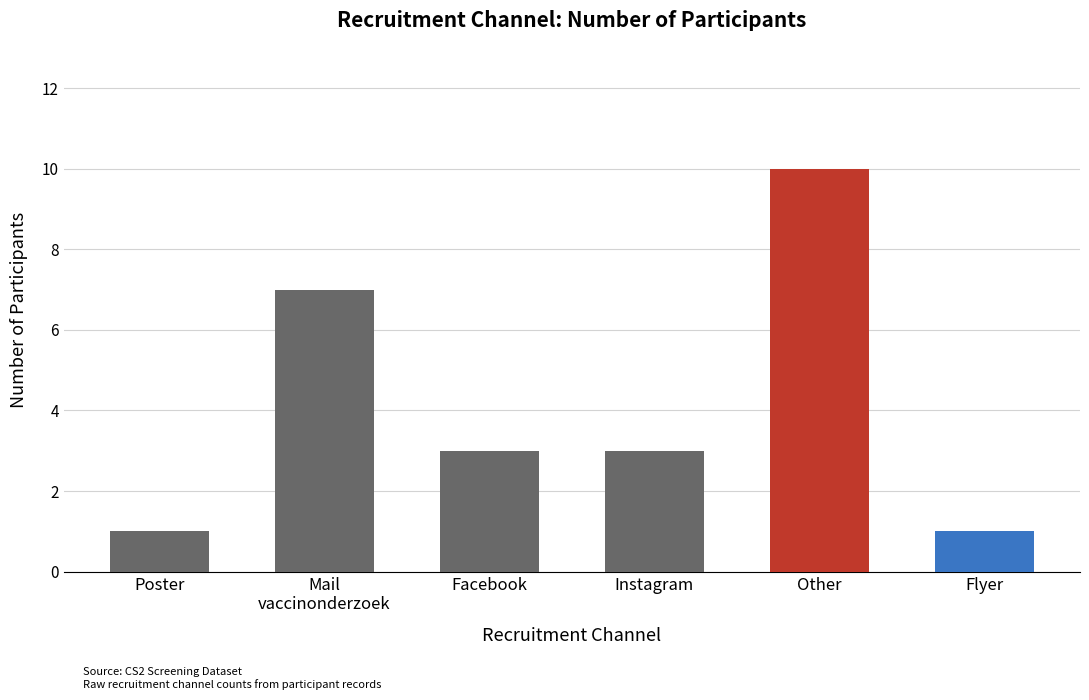

What is the change in value from Poster to Instagram?

+2